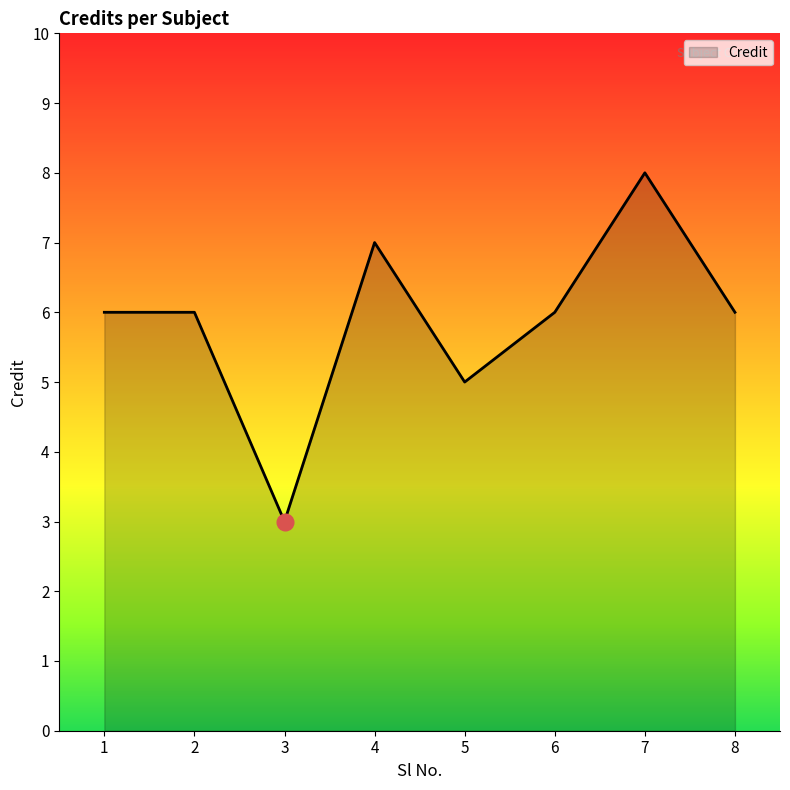

What is the average value?

6